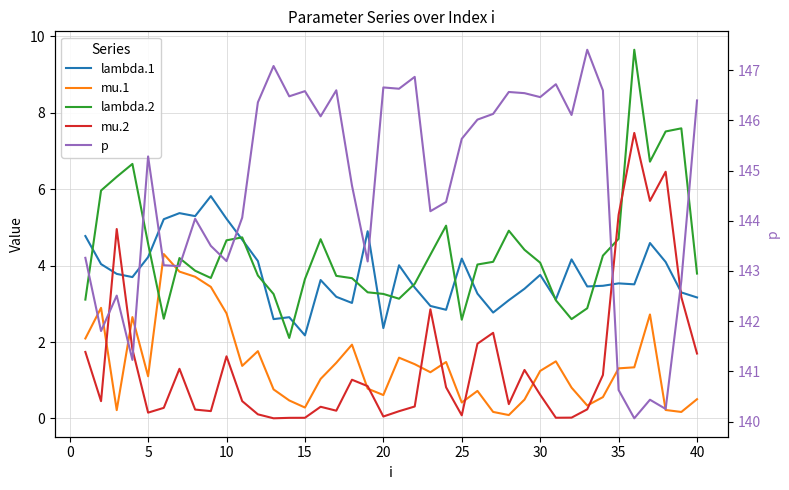

Rank the series by their maximum value, from highest to lowest.

p, lambda.2, mu.2, lambda.1, mu.1